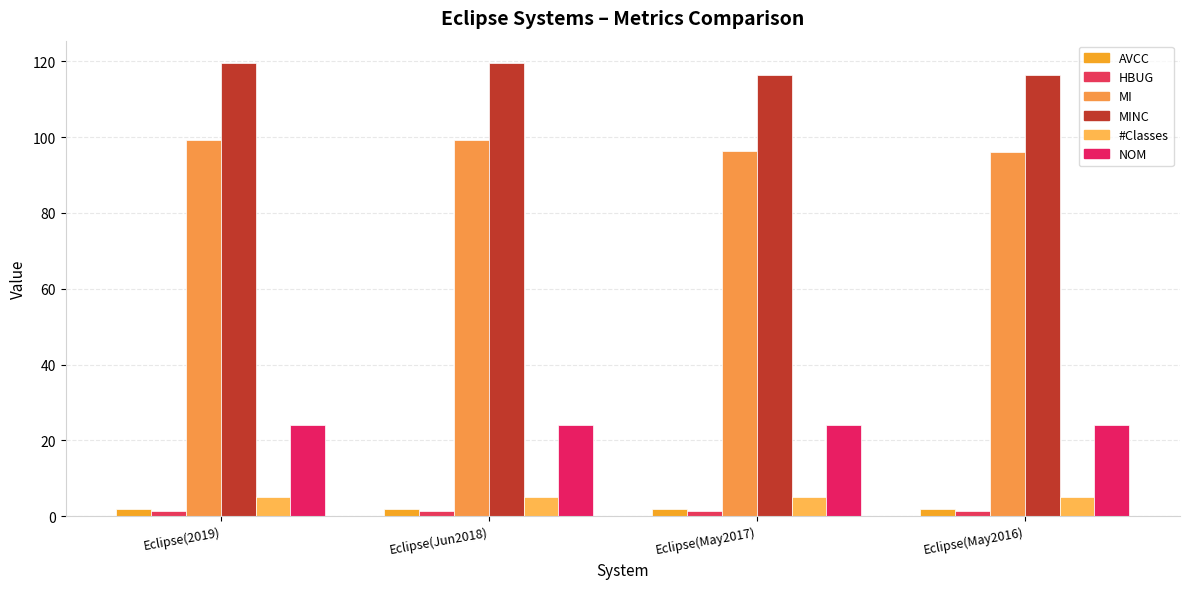

What are all the series names shown in the legend?

AVCC, HBUG, MI, MINC, #Classes, NOM